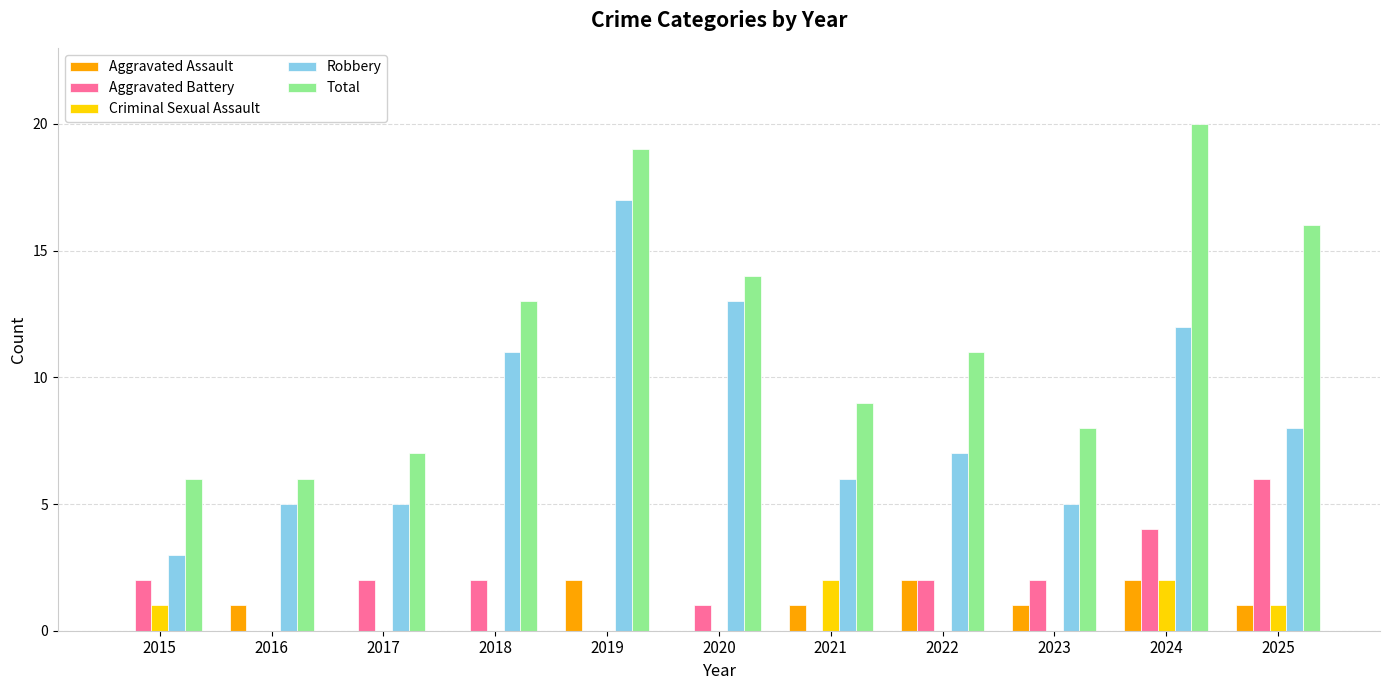

What is the highest value of the Aggravated Assault series?

2